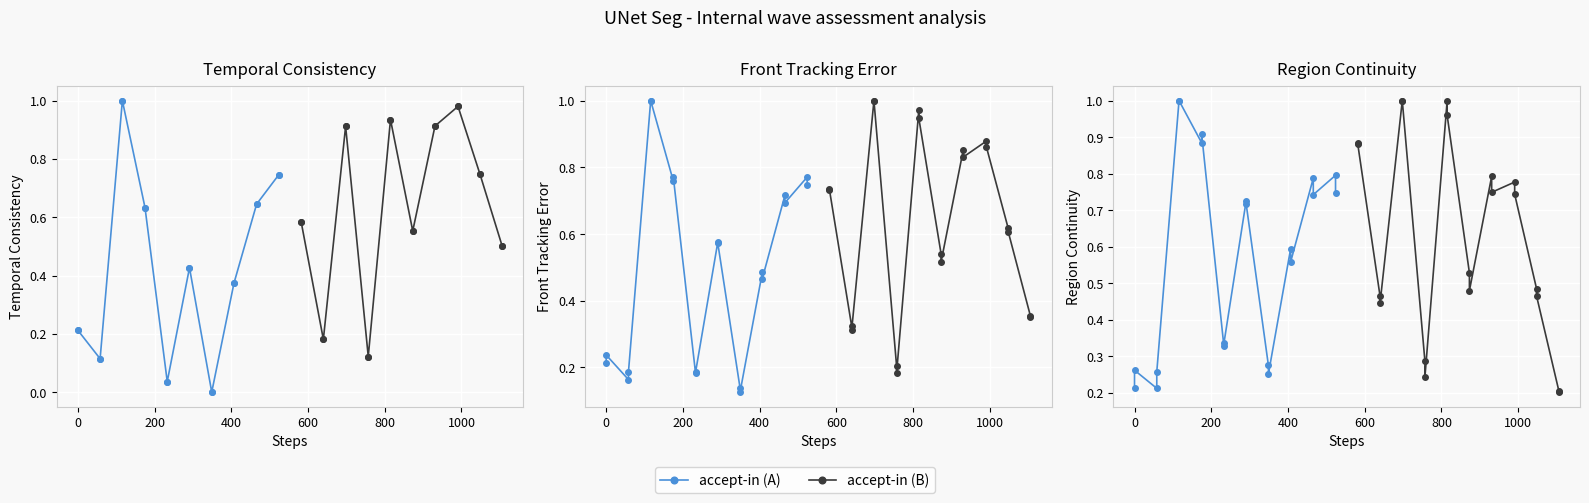

Rank the series by their average value, from lowest to highest.

accept-in (A), accept-in (B)